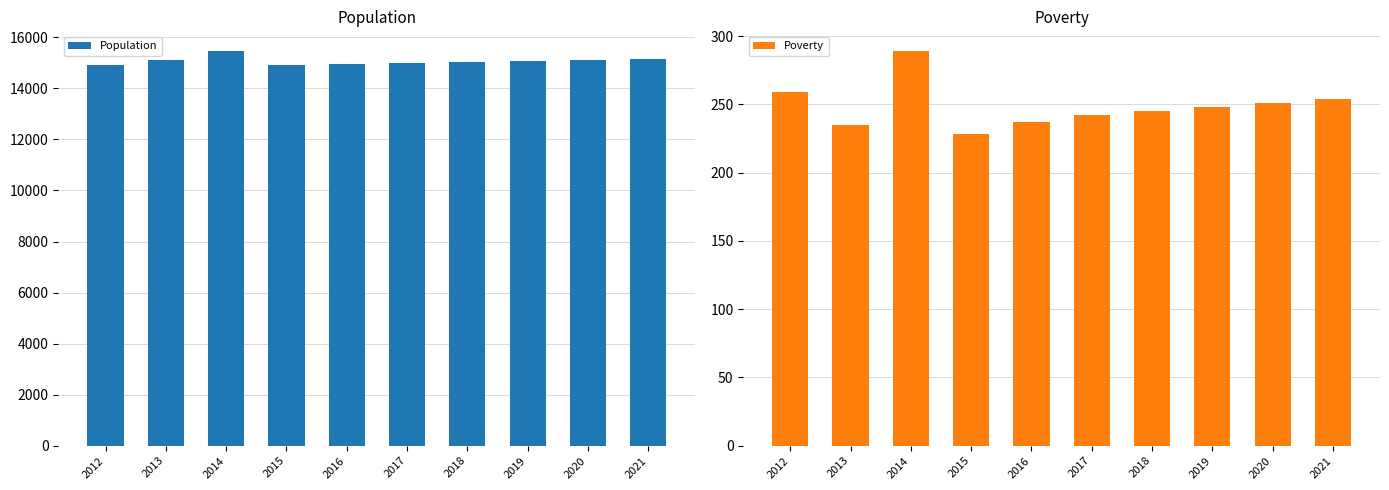

What is the average value of the Population series?

15078